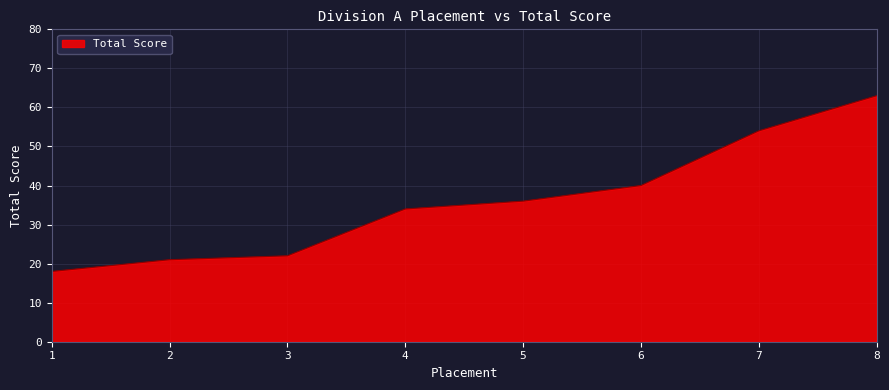

Which label corresponds to the largest value in the chart?

8